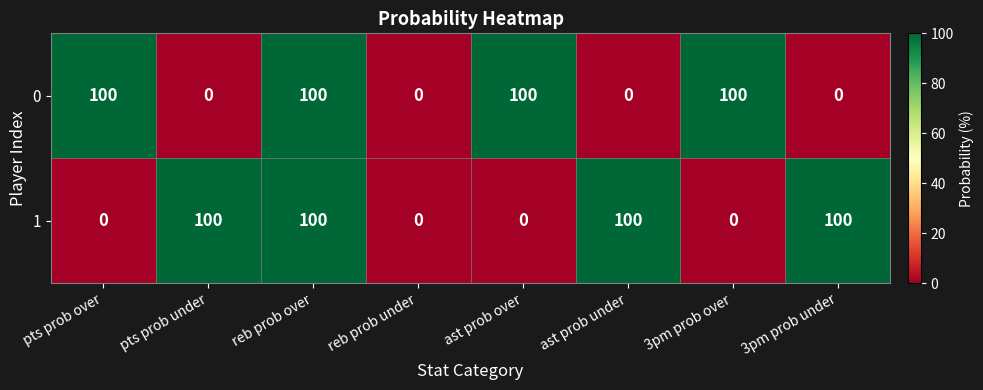

Count the number of categories in the chart.

8